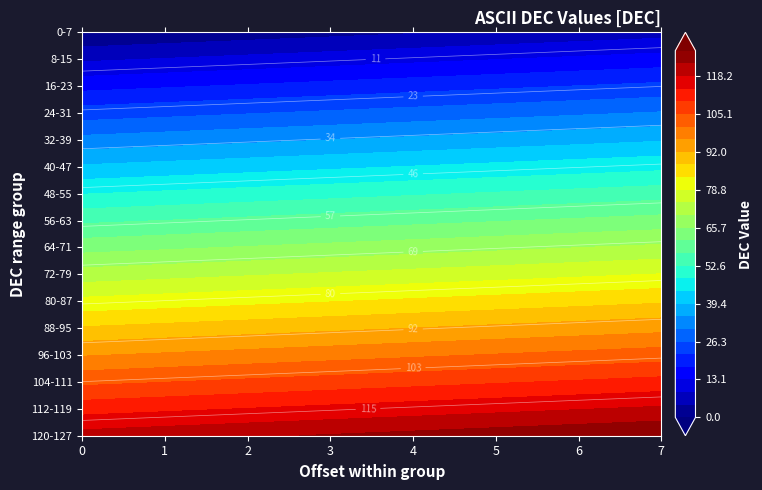

Between 0 and 7, which series saw the biggest shift?

0-7